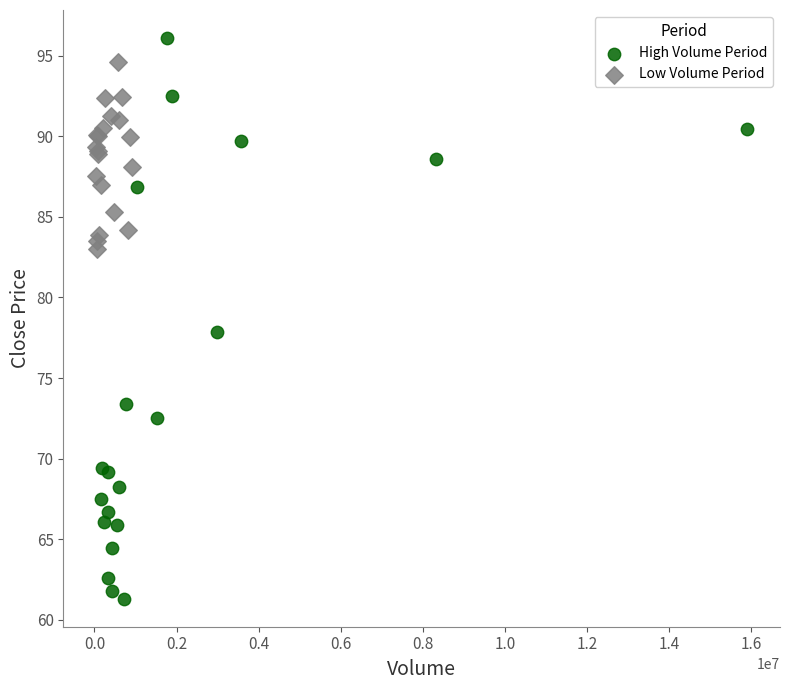

Which series reaches the minimum Y coordinate?

High Volume Period